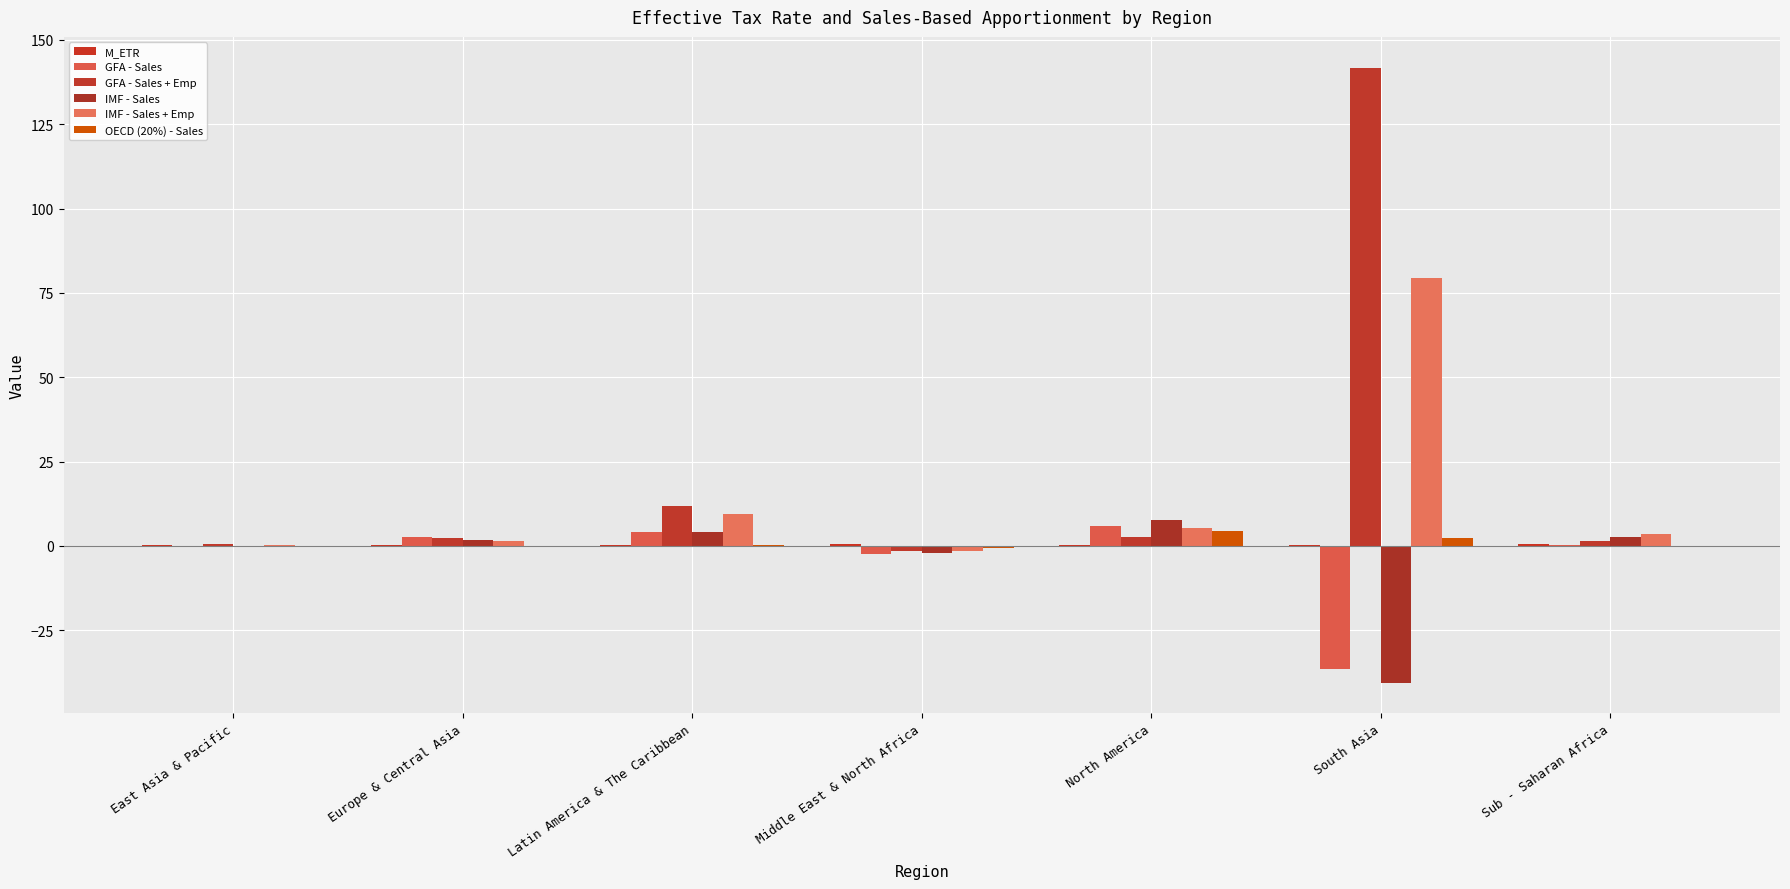

Which has a higher value, Sub - Saharan Africa or Middle East & North Africa?

Sub - Saharan Africa